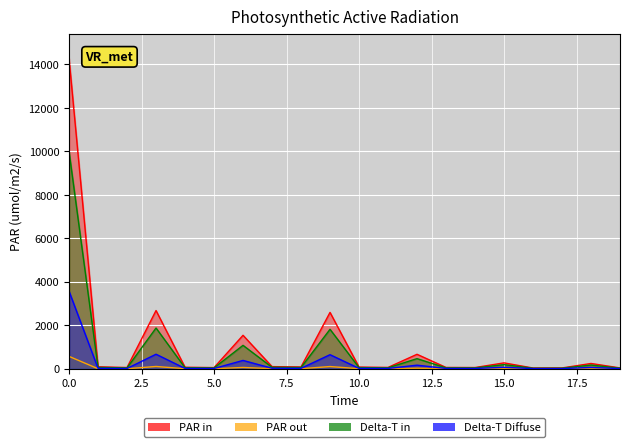

Reading left to right, transcribe all the data shown in this chart.

0=14282	1=91	2=59	3=2680	4=71	5=55	6=1541	7=100	8=85	9=2595	10=79	11=63	12=667	13=62	14=58	15=272	16=36	17=39	18=245	19=40